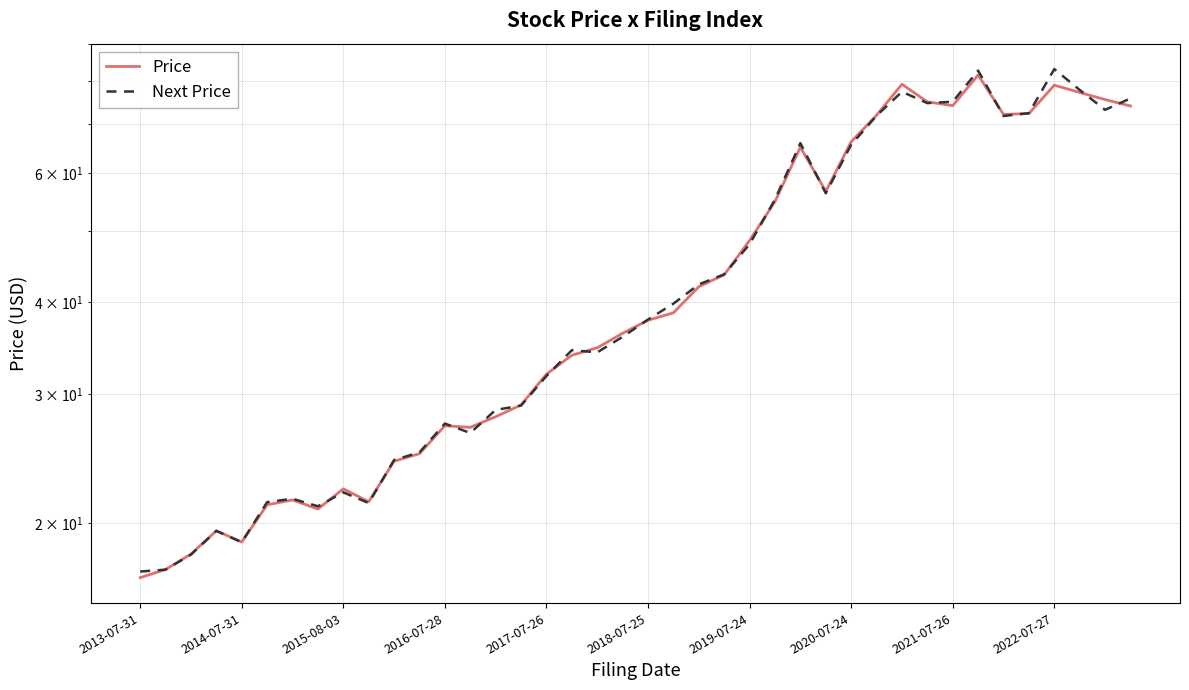

What is the highest value of the Next Price series?

83.2